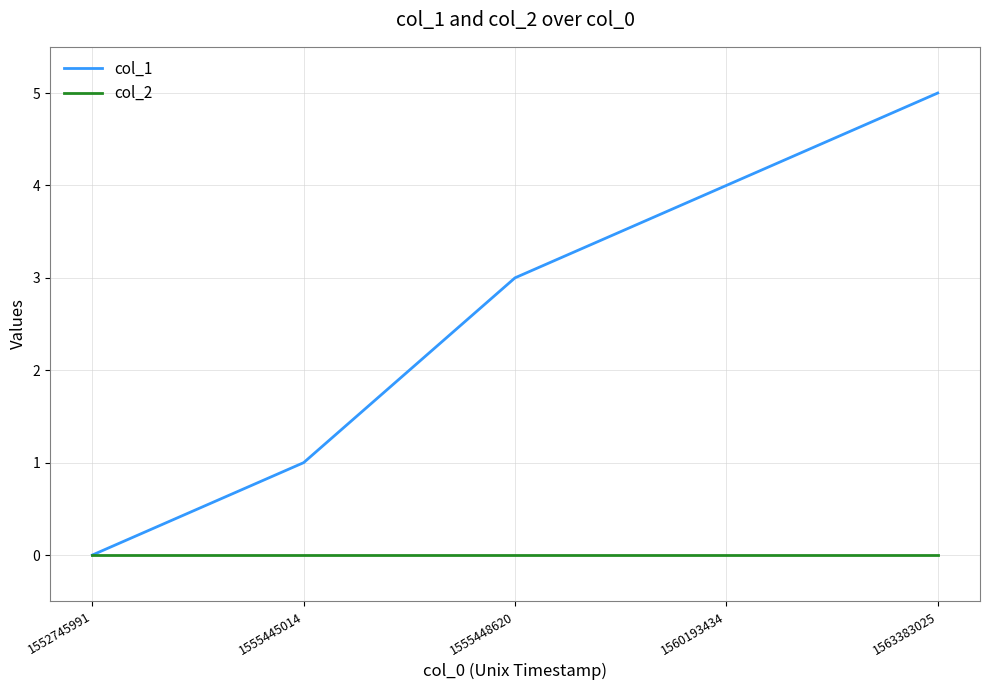

What is the difference between the maximum and minimum values in the col_1 series?

5